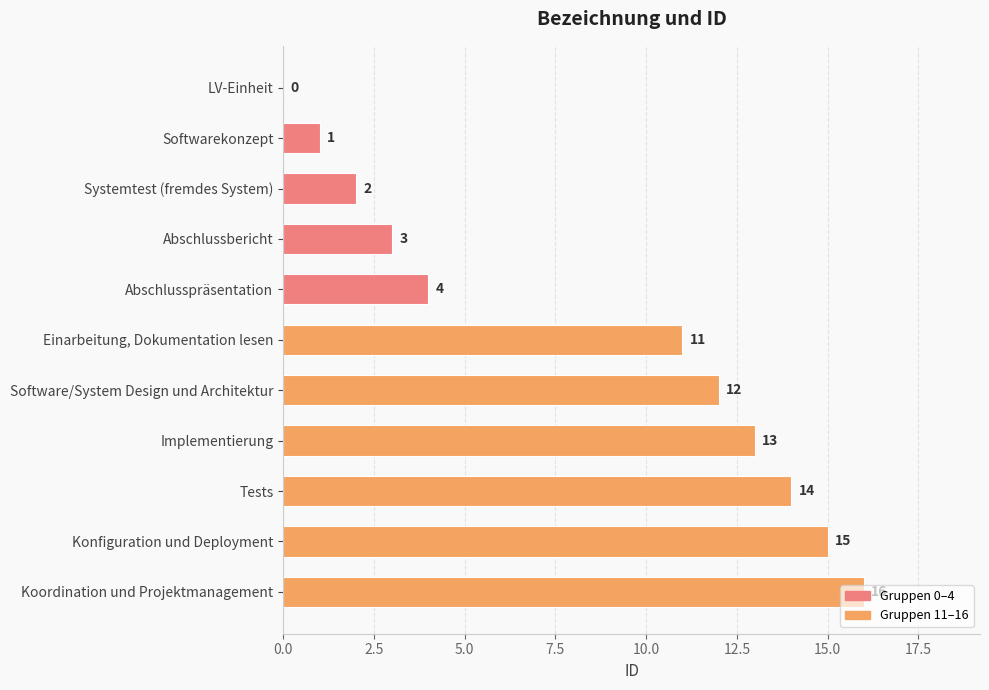

What is the ratio of the value at Implementierung to the value at Abschlussbericht?

4.3